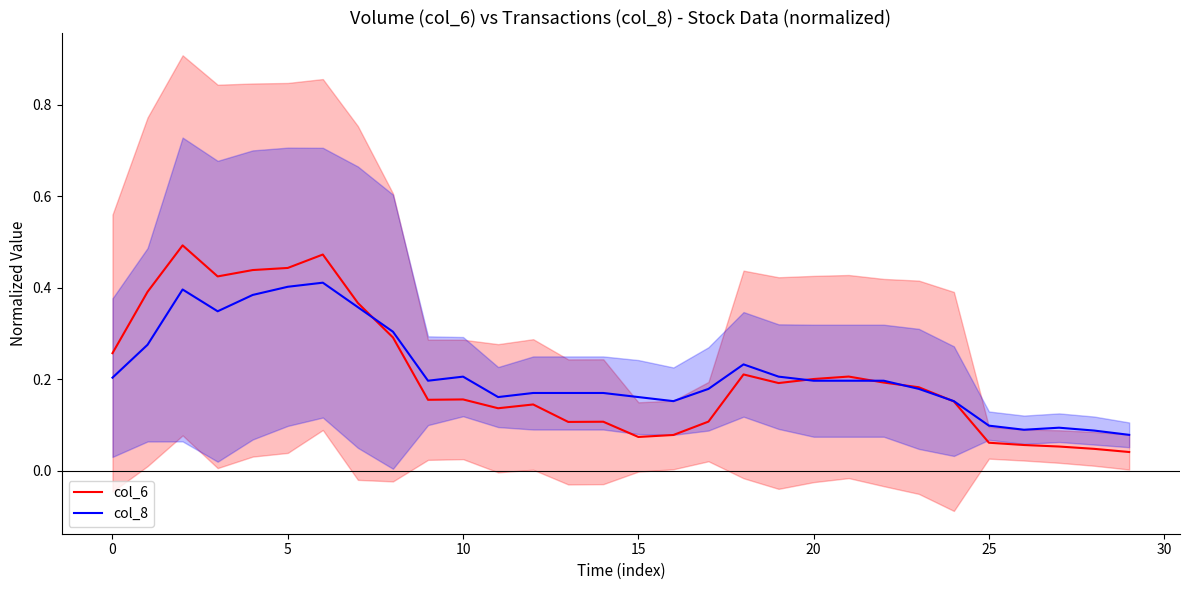

Reading right to left, what are all the values shown in this chart?

col_6: 0.0	0.0	0.1	0.1	0.1	0.2	0.2	0.2	0.2	0.2	0.2	0.2	0.1	0.1	0.1	0.1	0.1	0.1	0.1	0.2	0.2	0.3	0.4	0.5	0.4	0.4	0.4	0.5	0.4	0.3
col_8: 0.1	0.1	0.1	0.1	0.1	0.2	0.2	0.2	0.2	0.2	0.2	0.2	0.2	0.2	0.2	0.2	0.2	0.2	0.2	0.2	0.2	0.3	0.4	0.4	0.4	0.4	0.3	0.4	0.3	0.2